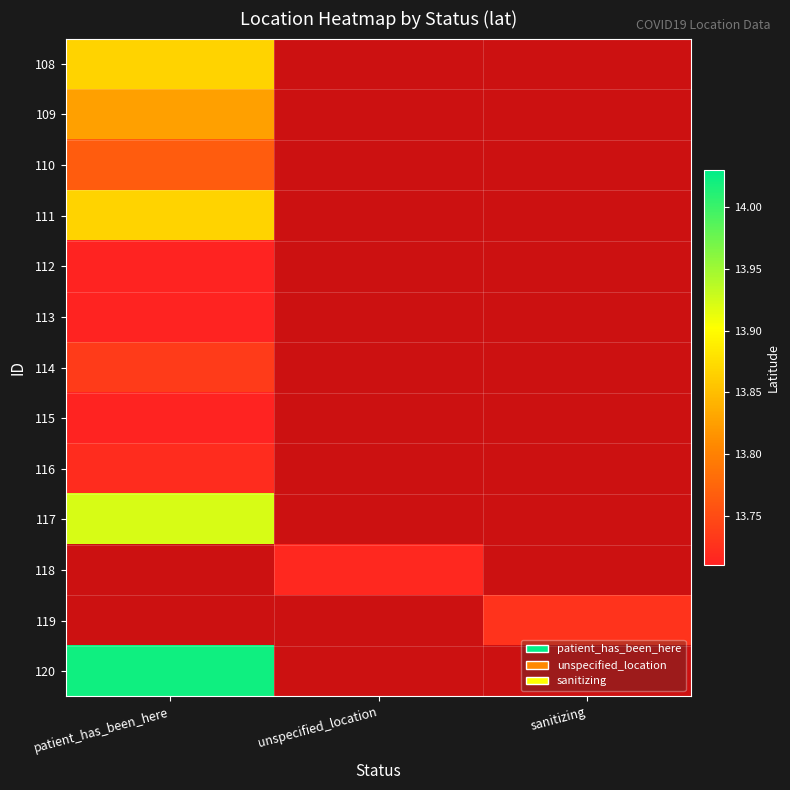

List the labels in order of 116 value, largest first.

patient_has_been_here, unspecified_location, sanitizing